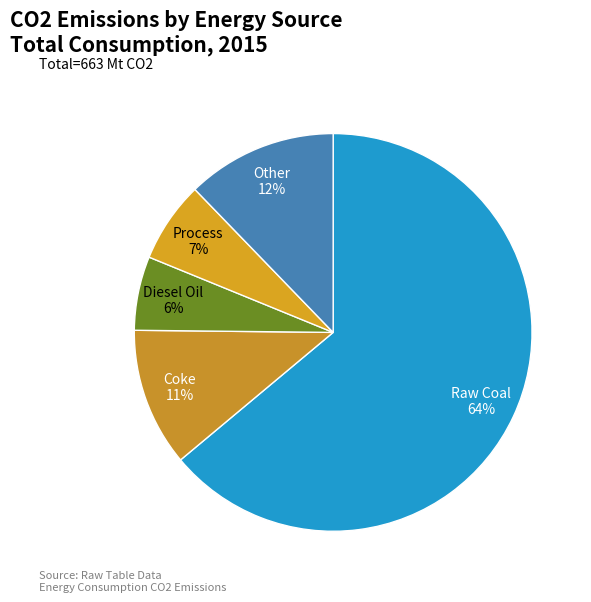

Approximately how many times larger is the value at Process compared to Raw Coal?

0.1